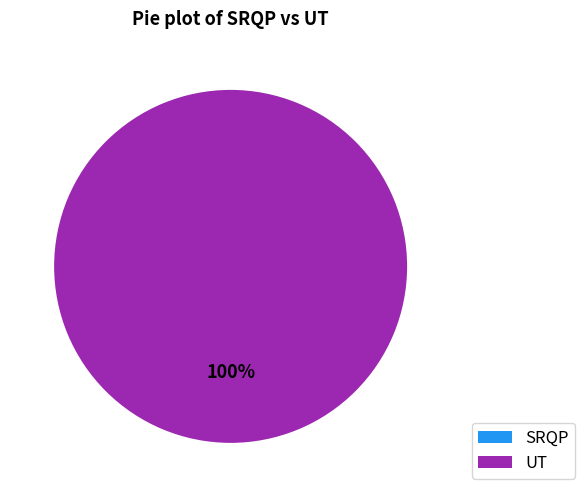

To the nearest percent, what portion does UT represent?

100%